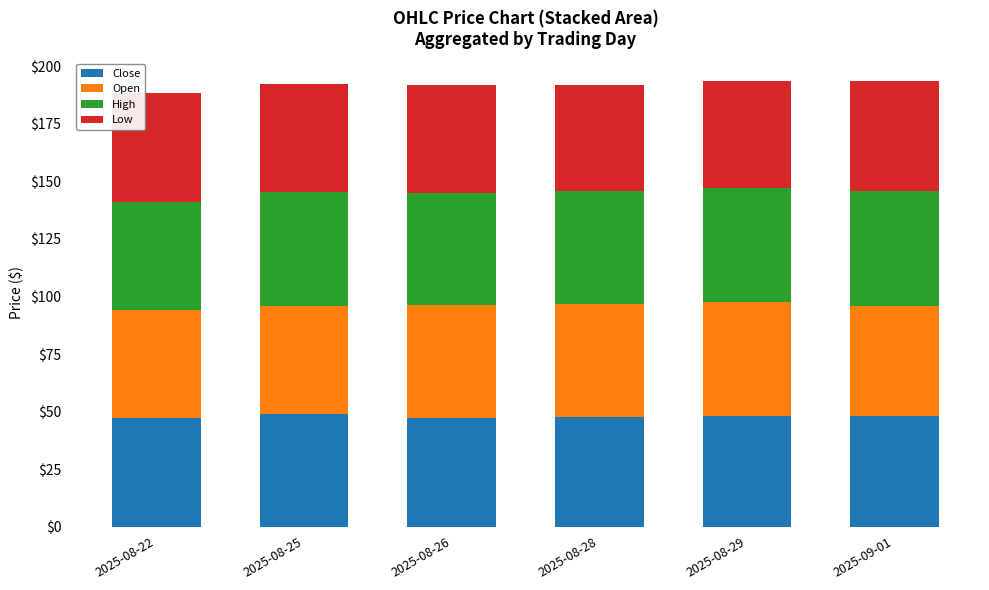

What is the maximum value for Close?

48.9